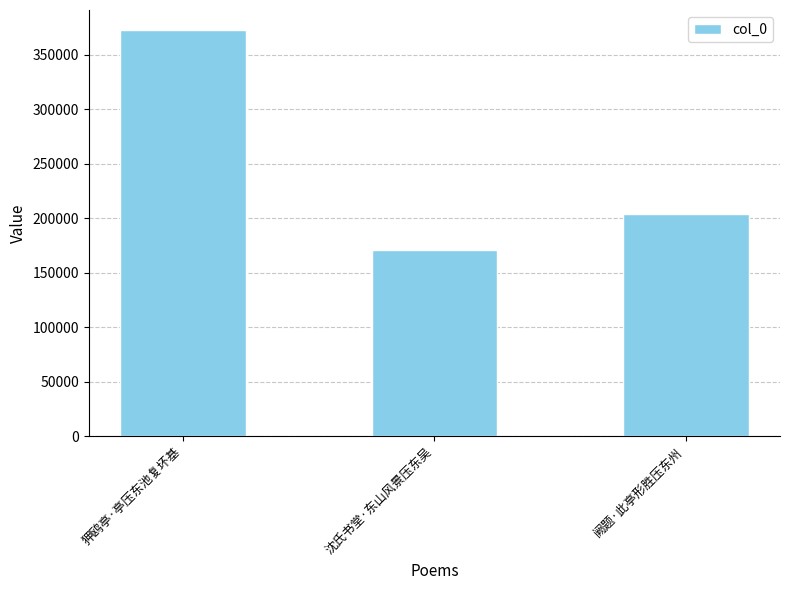

At which label is the value closest to 271956?

阙题·此亭形胜压东州